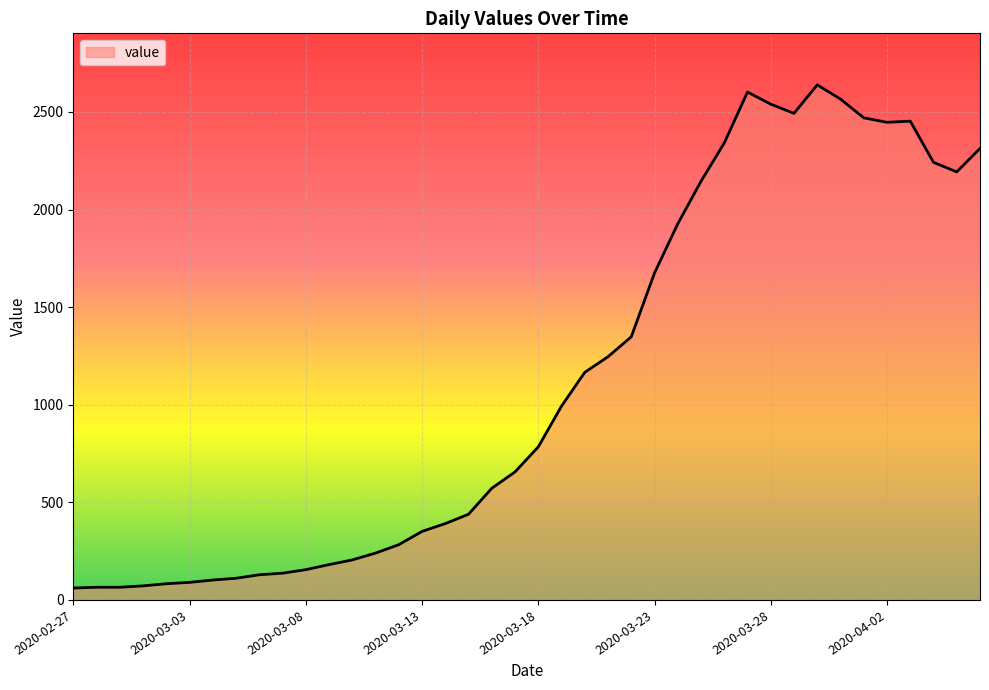

What is the minimum value shown in the chart?

61